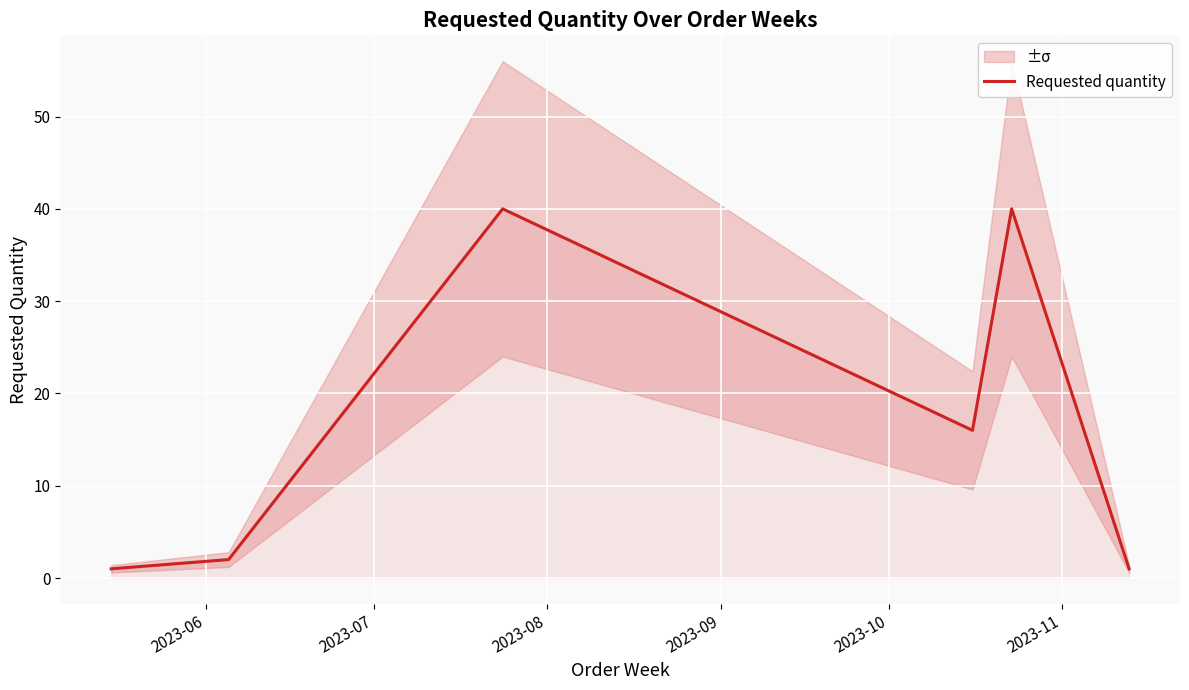

What is the smallest value displayed?

1